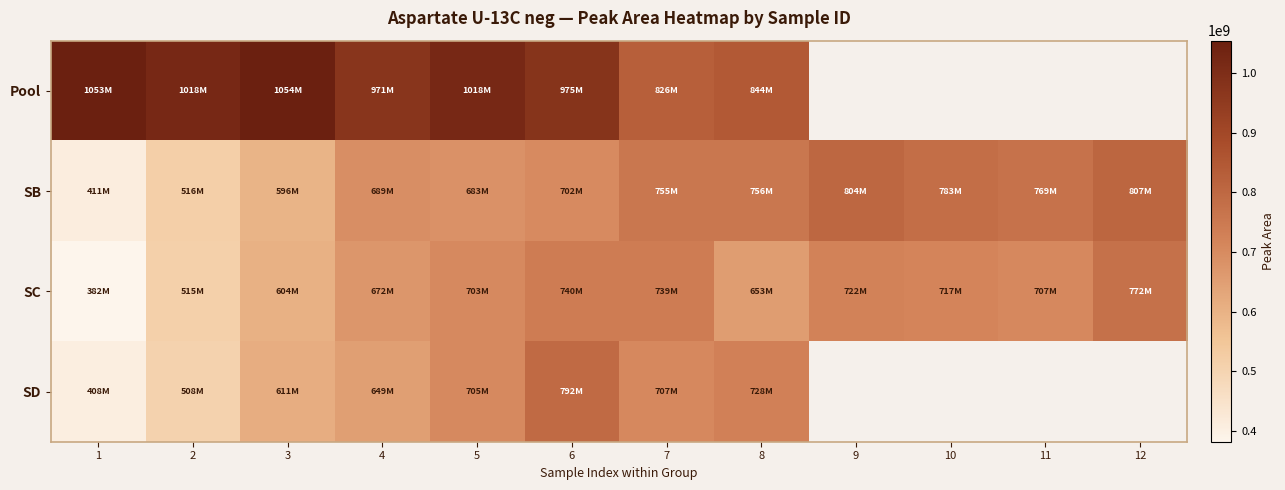

At 3, list the series in order from smallest to largest.

SB, SC, SD, Pool